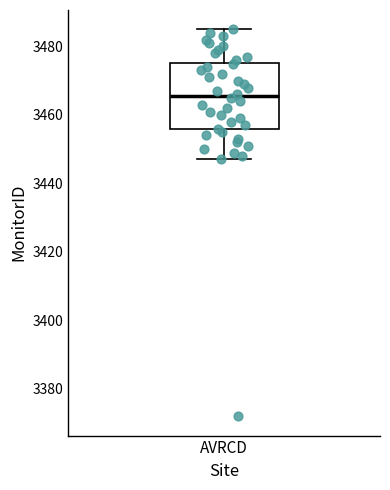

Read this box plot against the y-axis: the position of the median line, the range covered by the box, and the ends of both whiskers. The values are not printed on the chart, so give them approximately, as read against the axis.

median 3466, box 3456 to 3476, whiskers 3448 to 3486